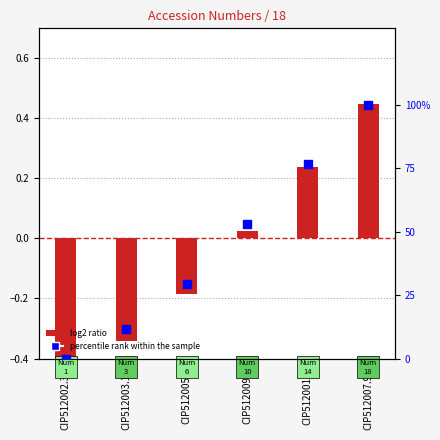

At which category is the sum across all series the highest?

CIP512007.99